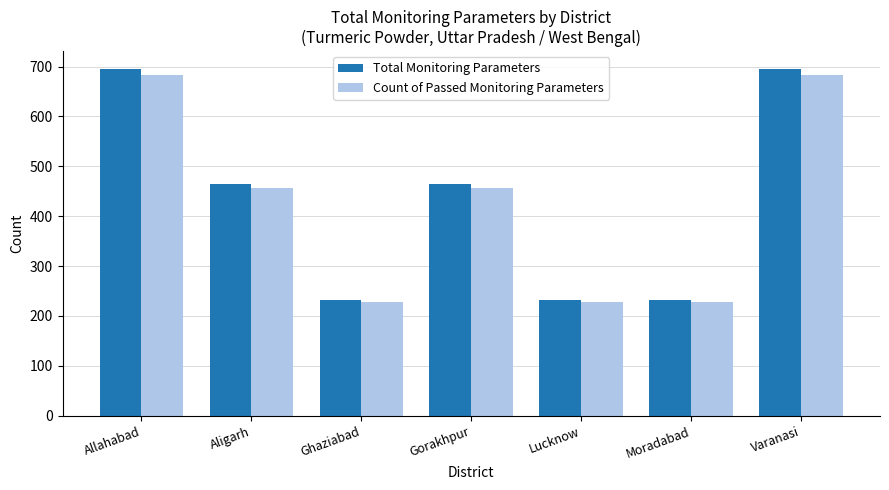

What is the minimum value for Total Monitoring Parameters?

232